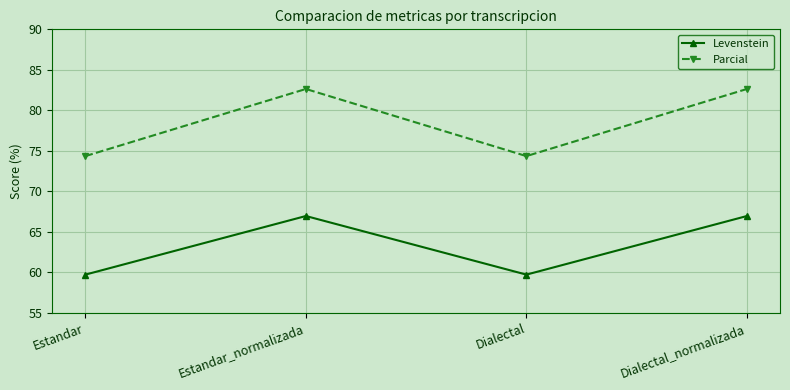

How many data points in Levenstein are less than 66?

2